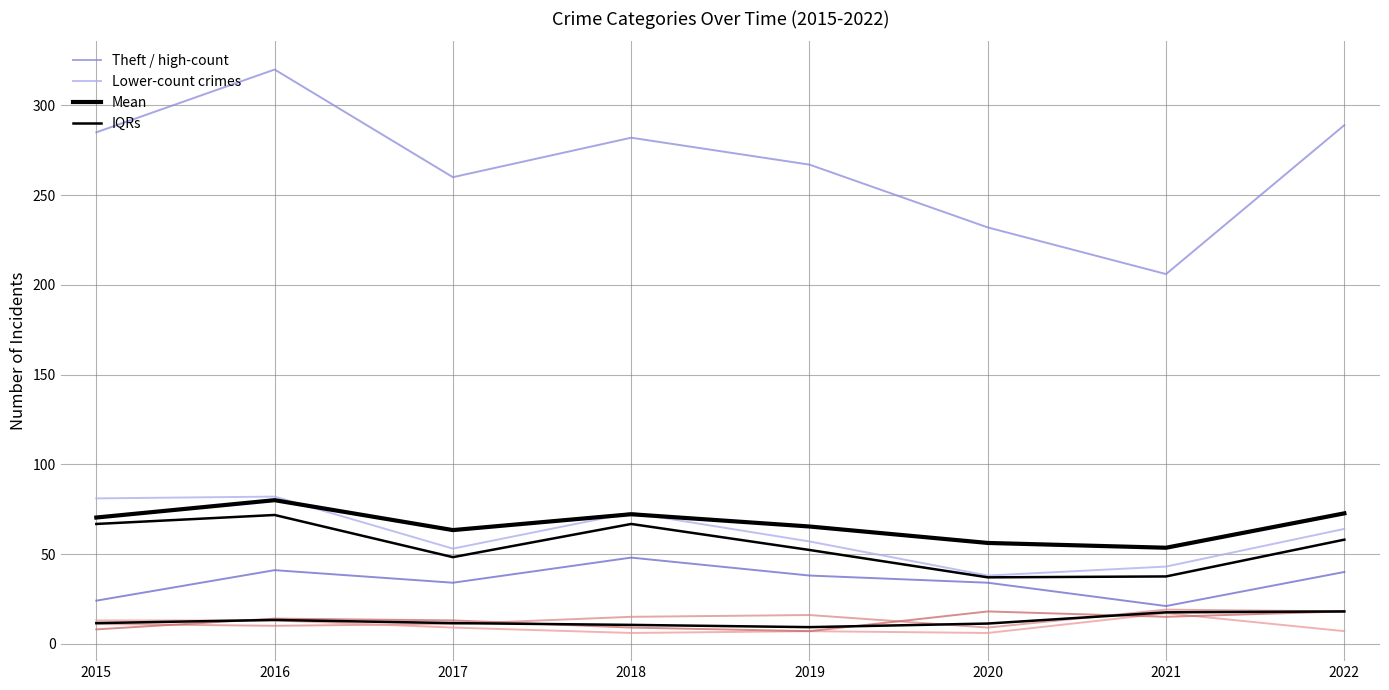

Reading right to left, what are all the values shown in this chart?

Theft: 289	206	232	267	282	260	320	285
Burglary: 64	43	38	57	73	53	82	81
Motor Vehicle Theft: 40	21	34	38	48	34	41	24
Aggravated Assault: 18	19	9	16	15	11	10	11
Aggravated Battery: 7	17	6	7	6	9	13	13
Robbery: 18	15	18	7	9	13	14	8